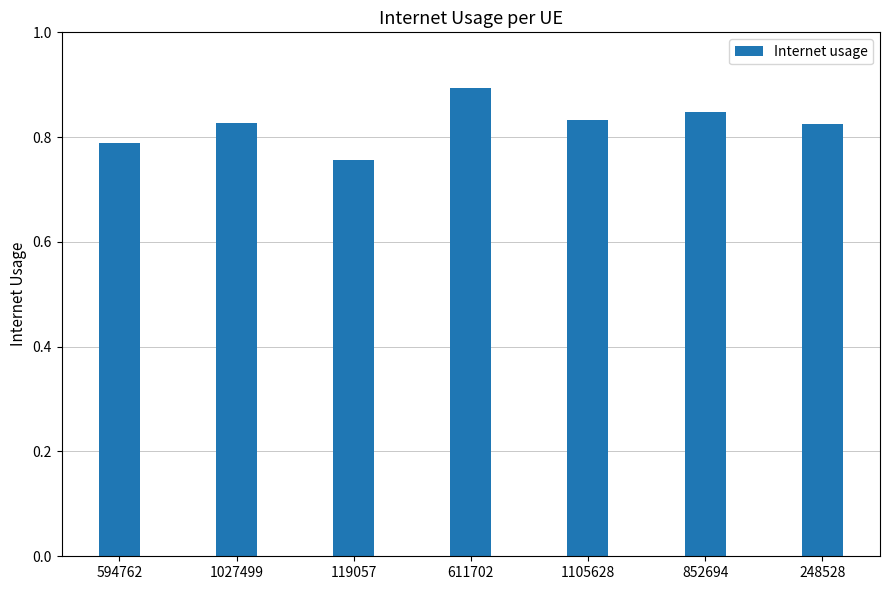

What is the greatest value displayed?

0.9